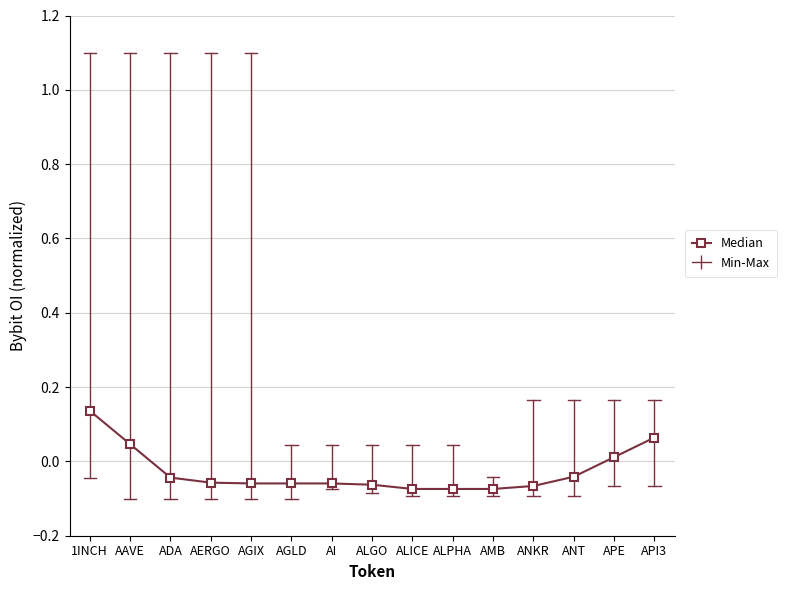

Where does the data first go above 0?

1INCH